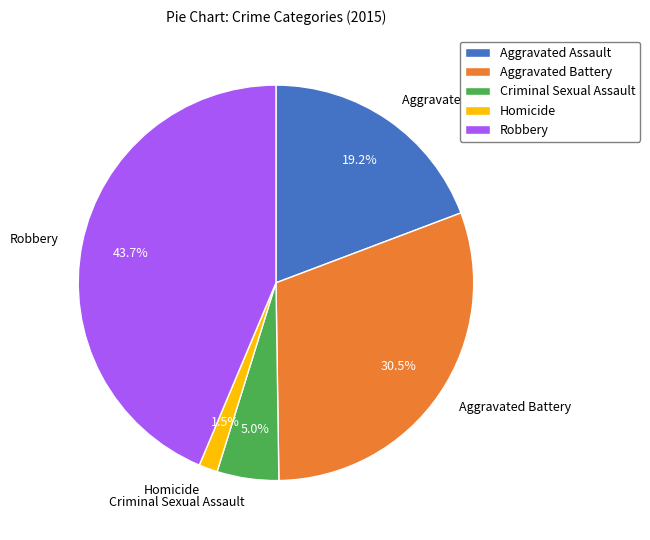

Rank the categories by value from lowest to highest.

Homicide, Criminal Sexual Assault, Aggravated Assault, Aggravated Battery, Robbery